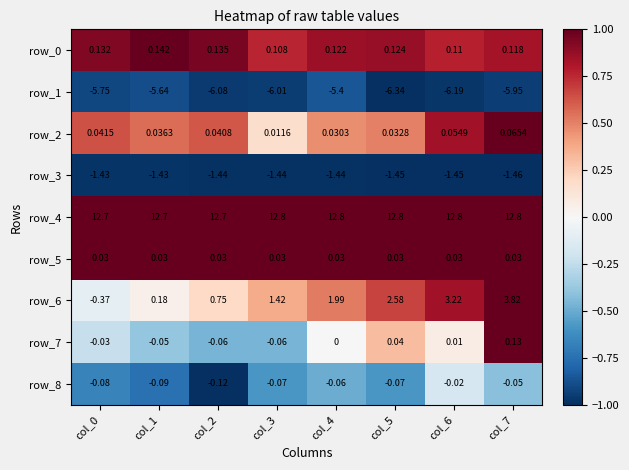

Is the value of row_0 at col_0 greater than the value of row_1 at col_7?

Yes